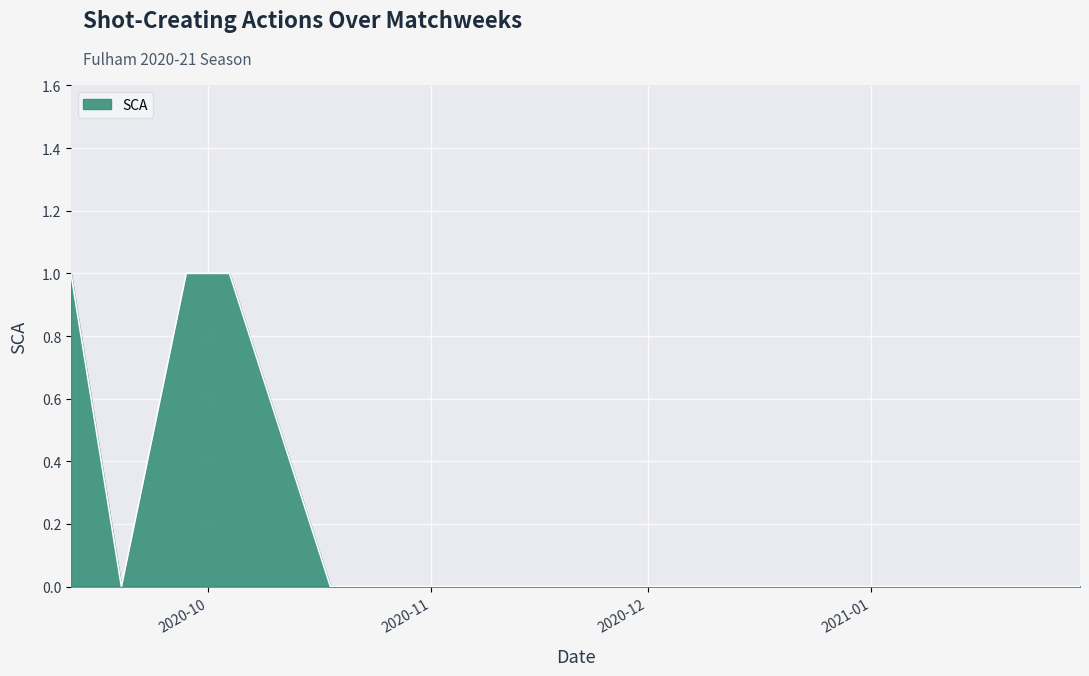

How many categories are shown in the chart?

13